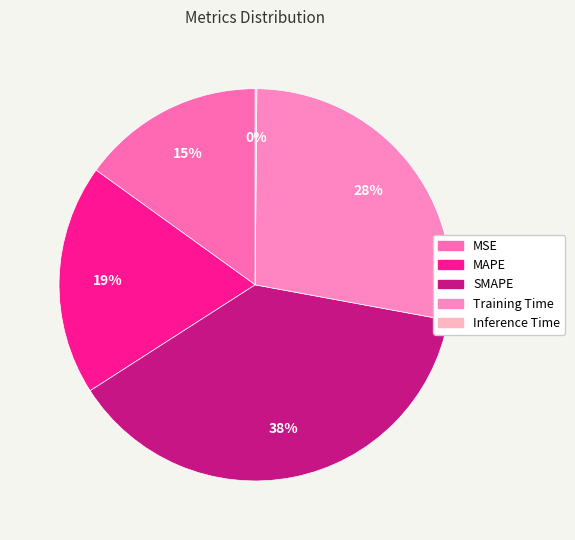

Count the number of slices in the pie.

5